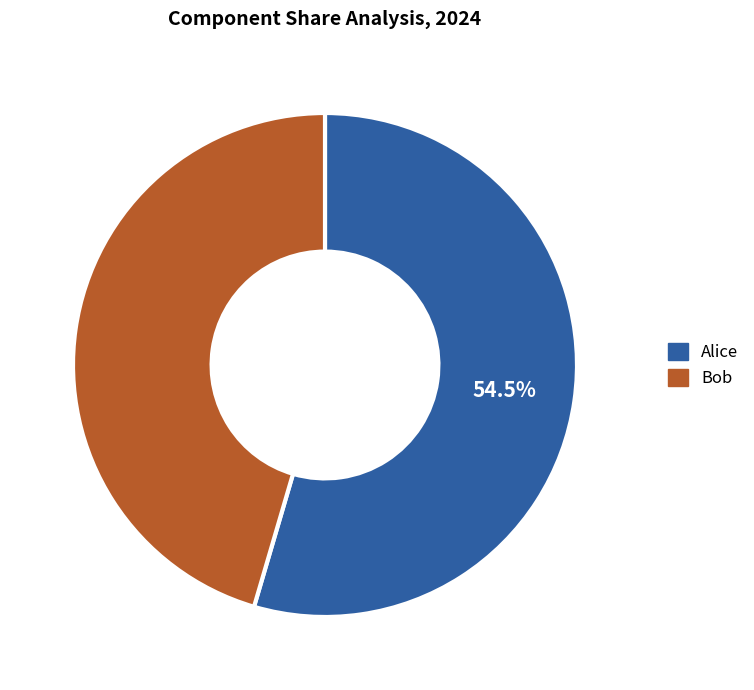

Do Alice and Bob together represent more than half of the pie?

Yes